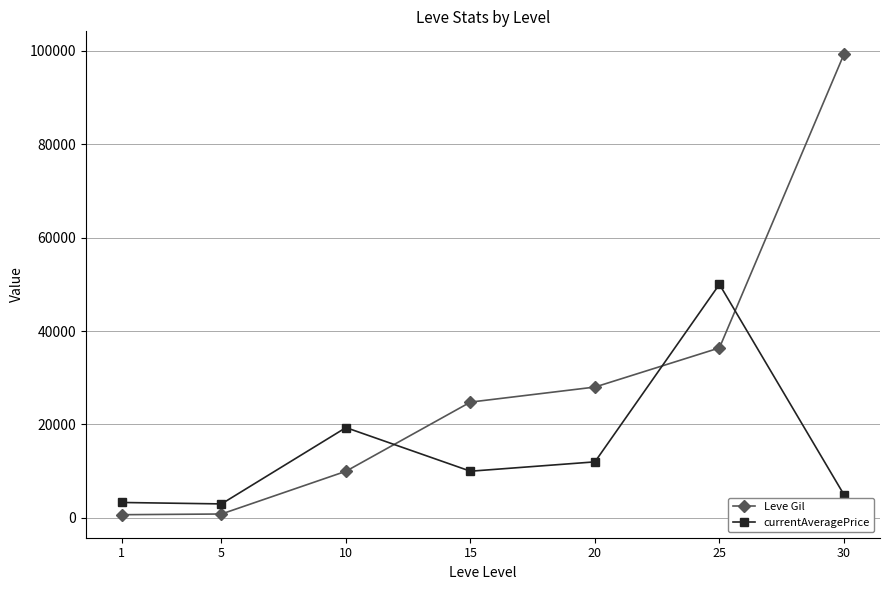

Which series changed the most between 1 and 25?

currentAveragePrice